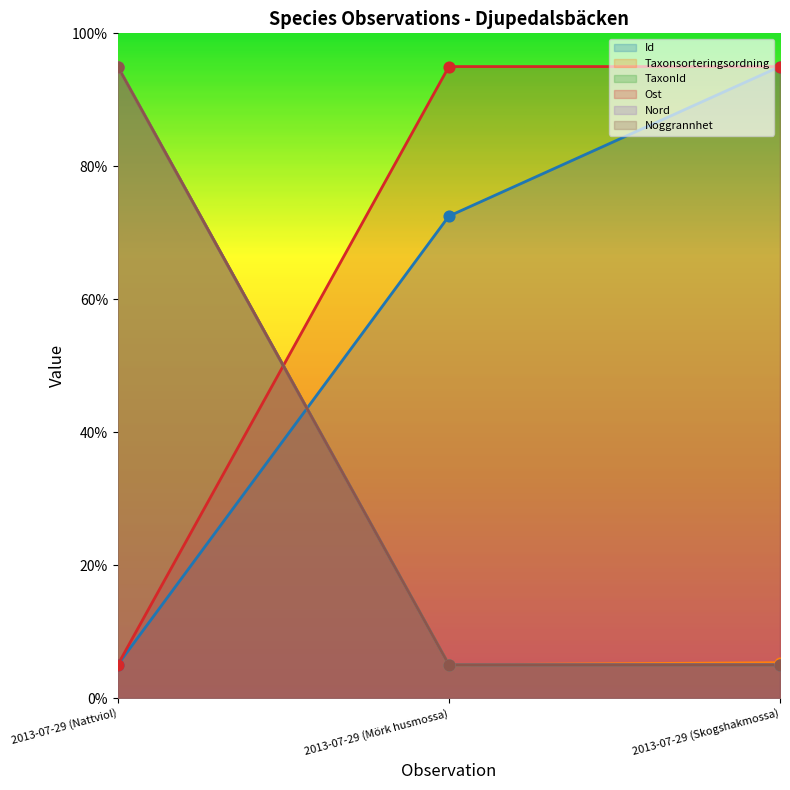

At which category is the sum across all series the highest?

2013-07-29 (Nattviol)